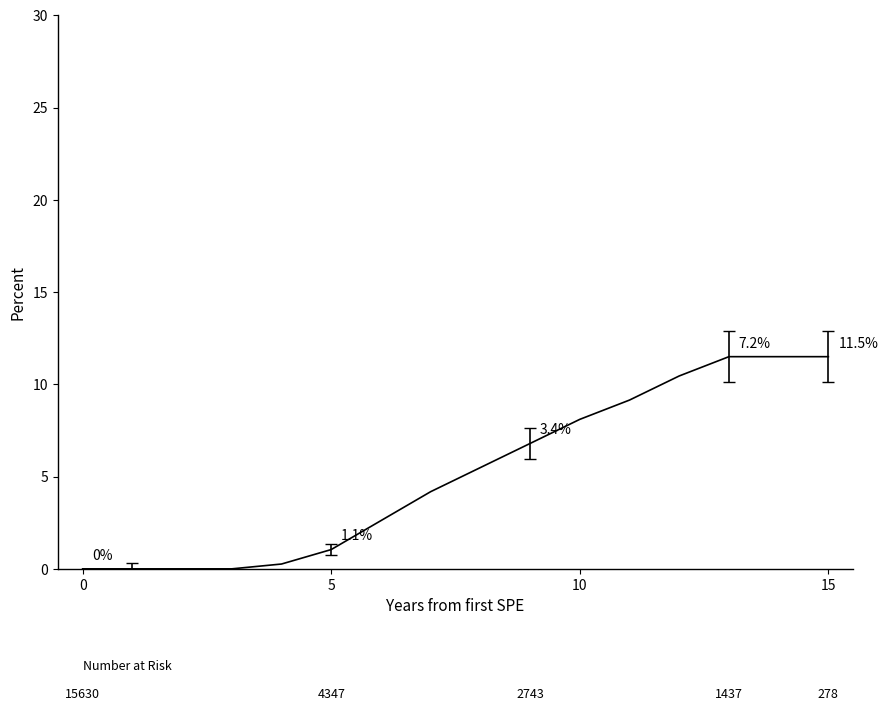

What is the difference between the maximum and minimum values?

11.5